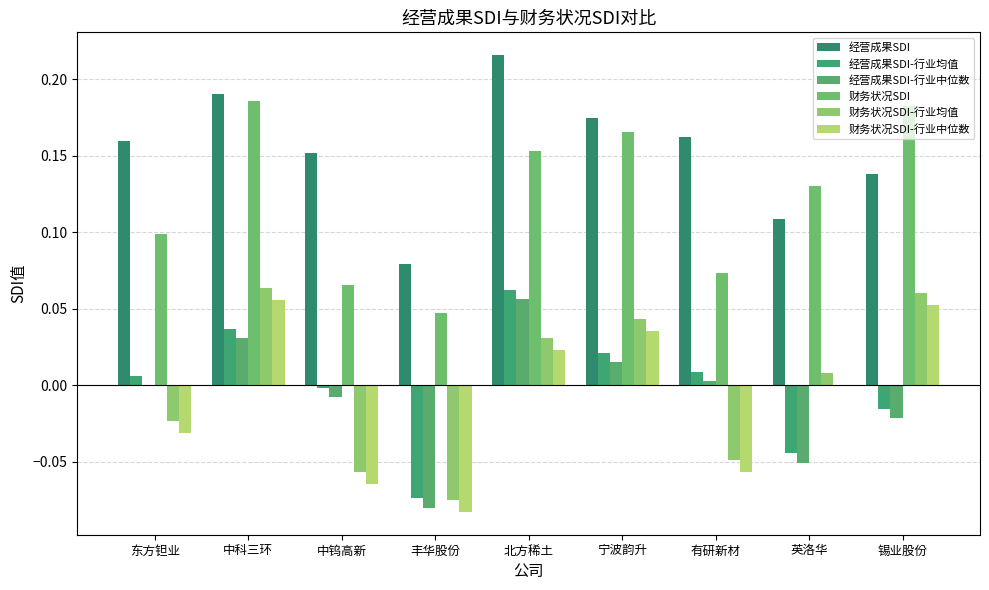

How many distinct data groups are displayed?

6